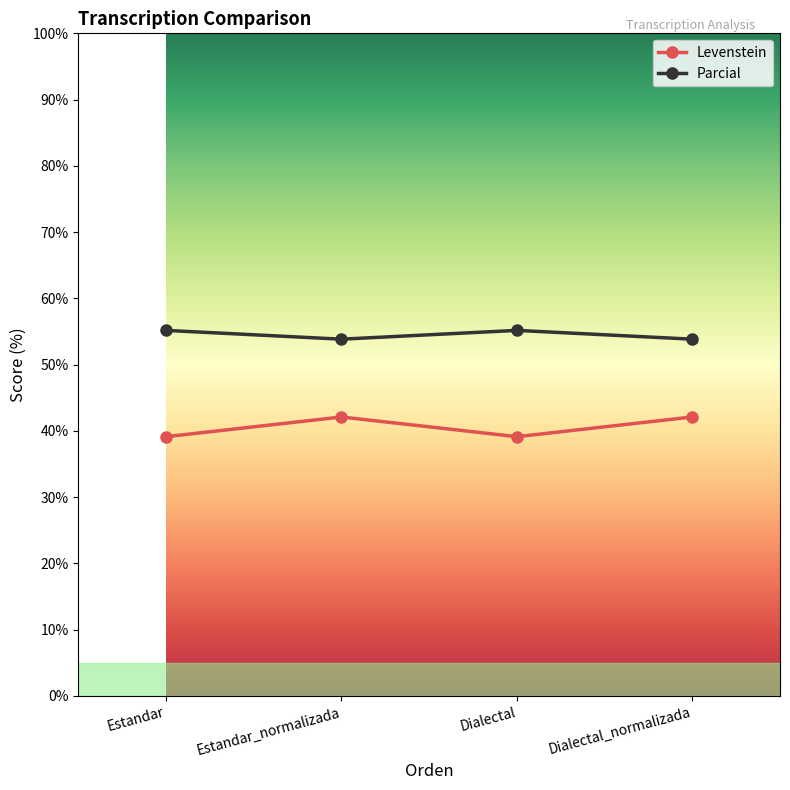

Reading left to right, transcribe all the data shown in this chart.

Levenstein: Estandar=39.1	Estandar_normalizada=42.1	Dialectal=39.1	Dialectal_normalizada=42.1
Parcial: Estandar=55.2	Estandar_normalizada=53.8	Dialectal=55.2	Dialectal_normalizada=53.8